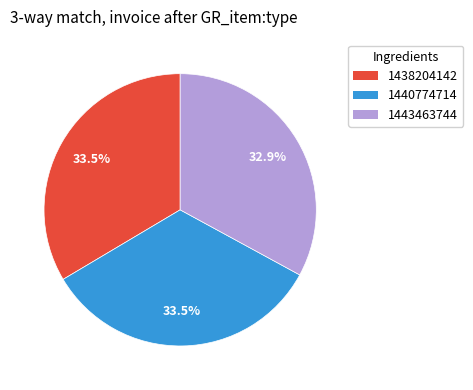

Which slice is the smallest?

1443463744